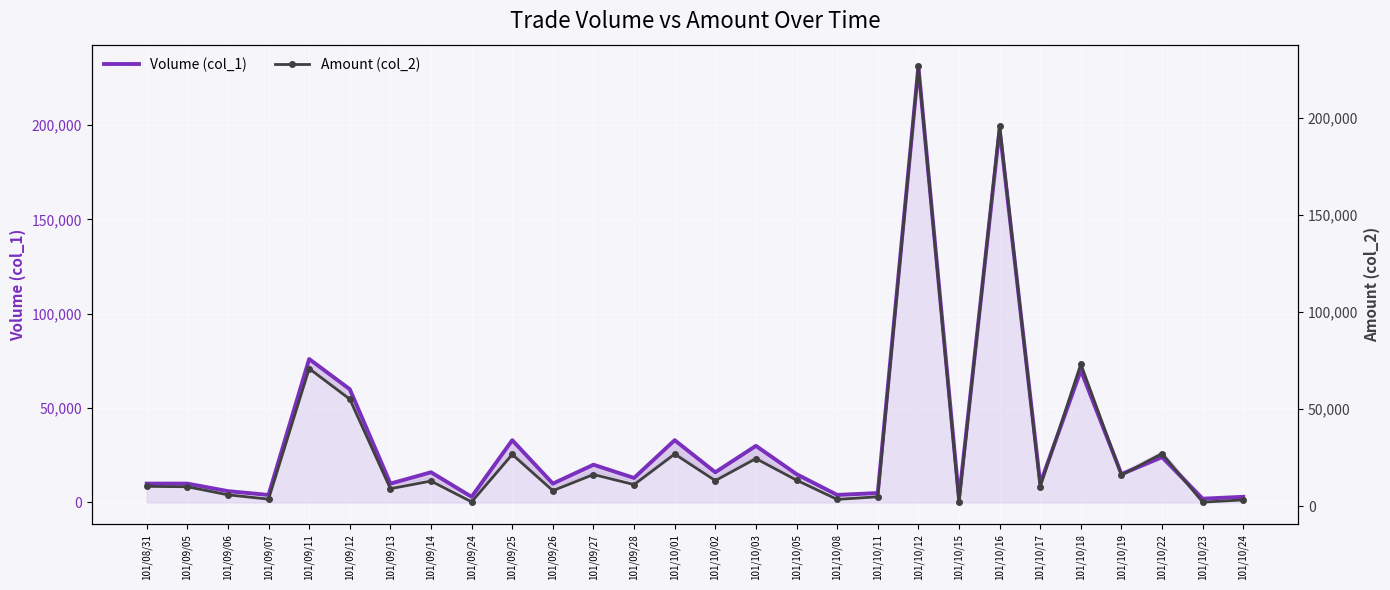

True or false: Amount (col_2) and Volume (col_1) cross at least once.

True